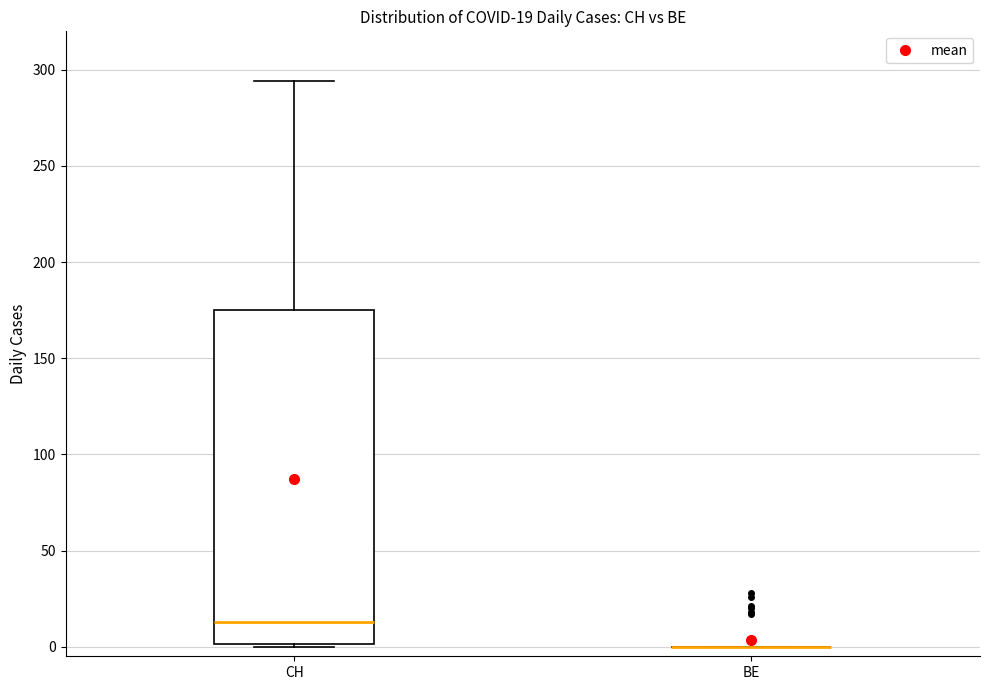

Which box is the tallest, from its lower edge to its upper edge?

CH